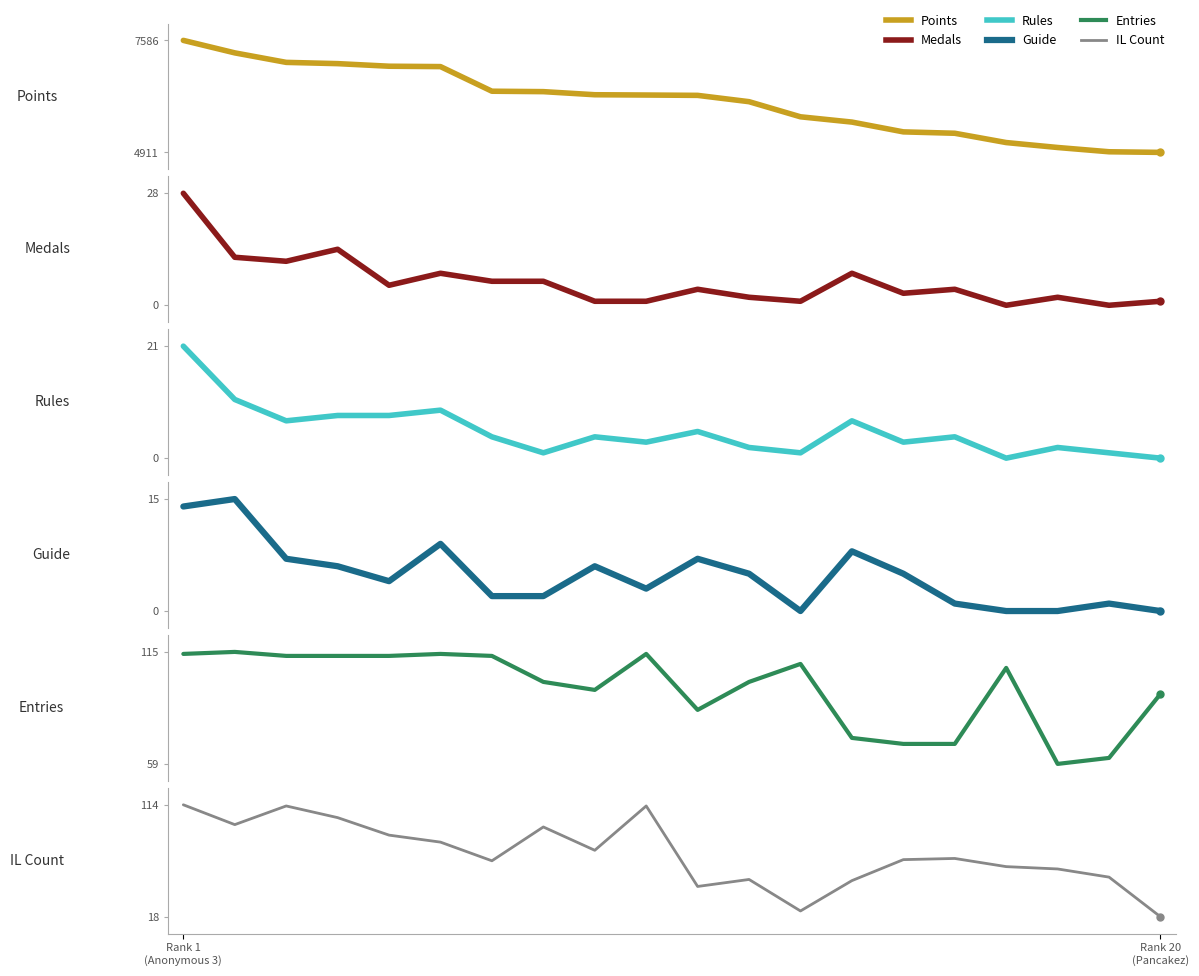

True or false: Rules and IL Count intersect in this chart.

False